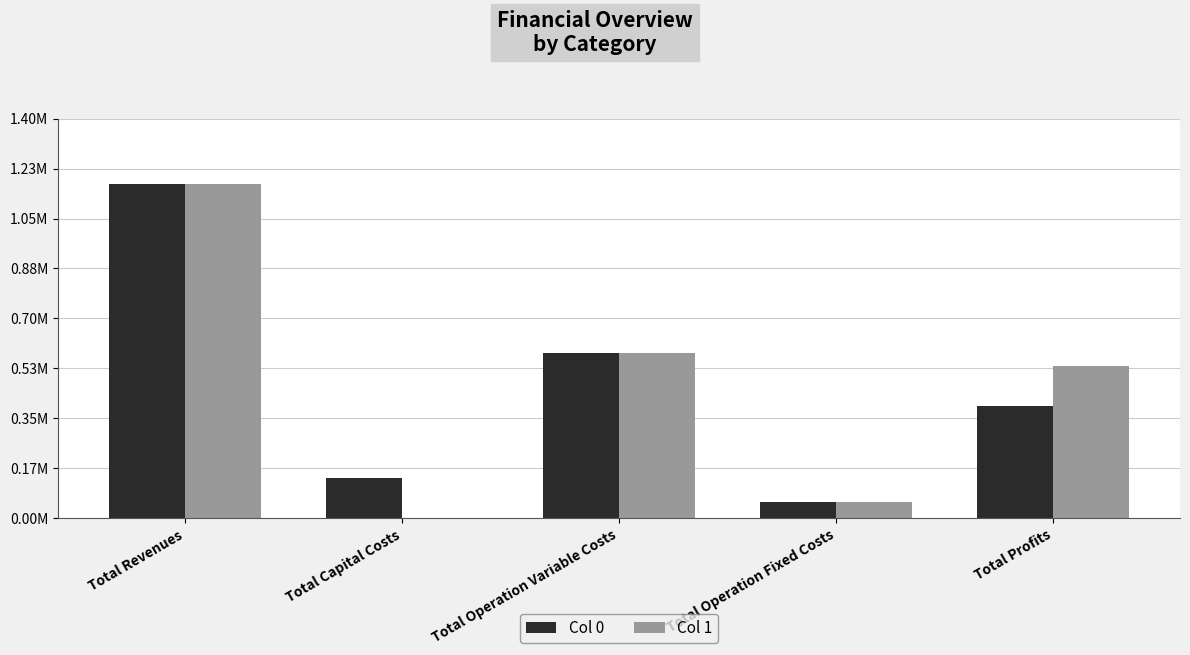

What is the average value of the Col 1 series?

468477.9